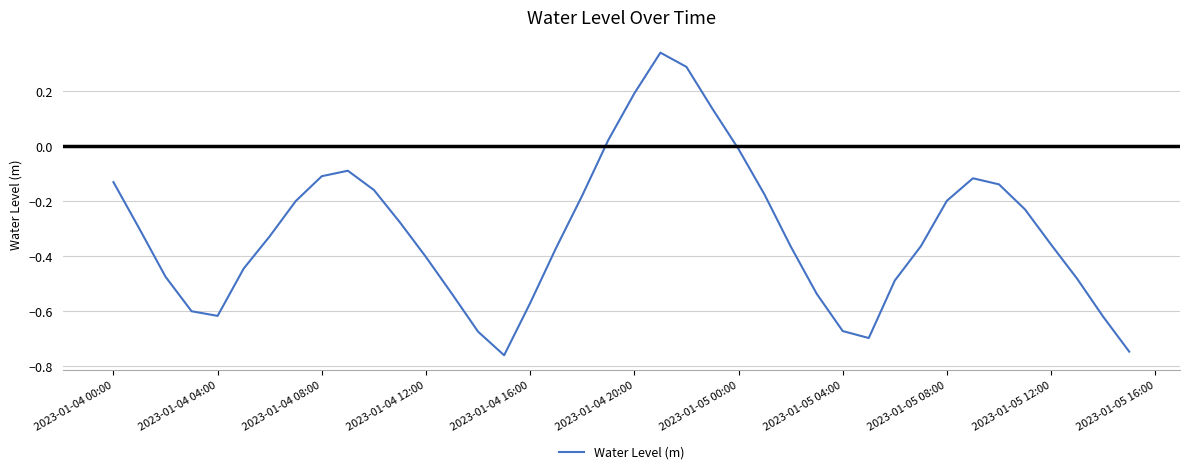

Does the chart display data point markers on the line(s)?

No